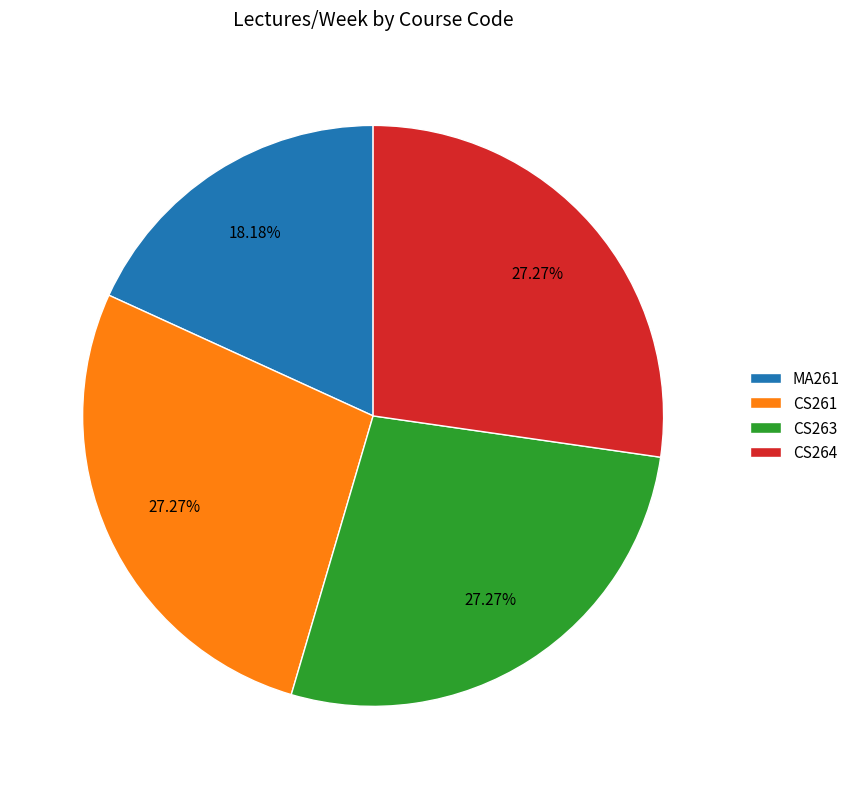

How many slices are in this pie chart?

4